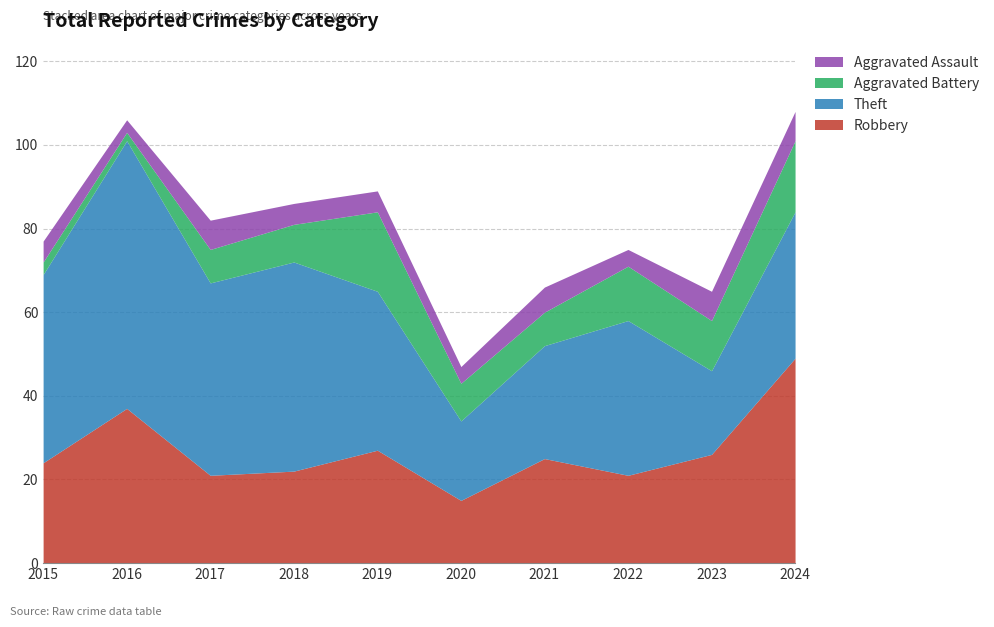

True or false: Theft has more than 0 interior local peaks.

True